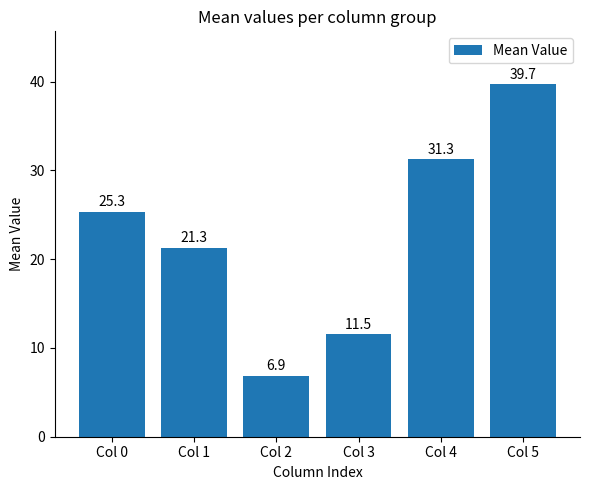

What is the sum of all values?

136.0